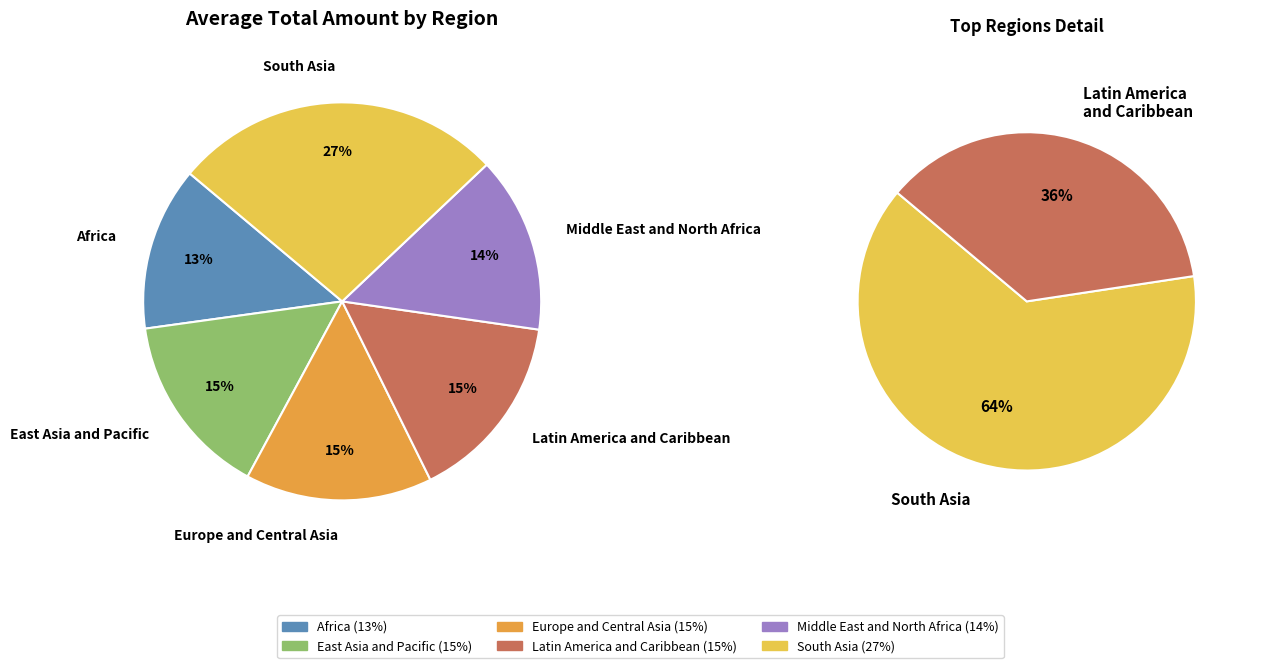

Does South Asia represent more than half of the total?

No